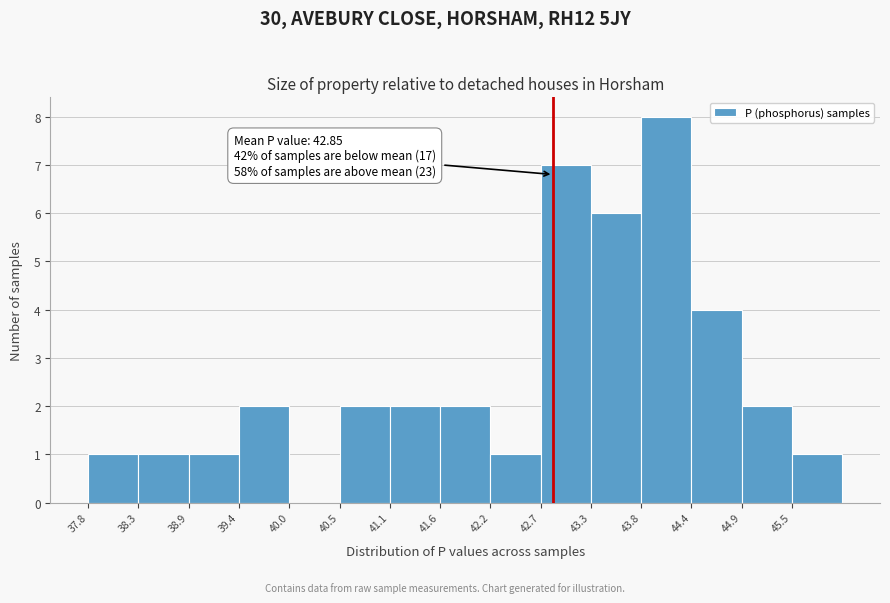

Which range on the x-axis has the tallest bar?

43.8 to 44.4